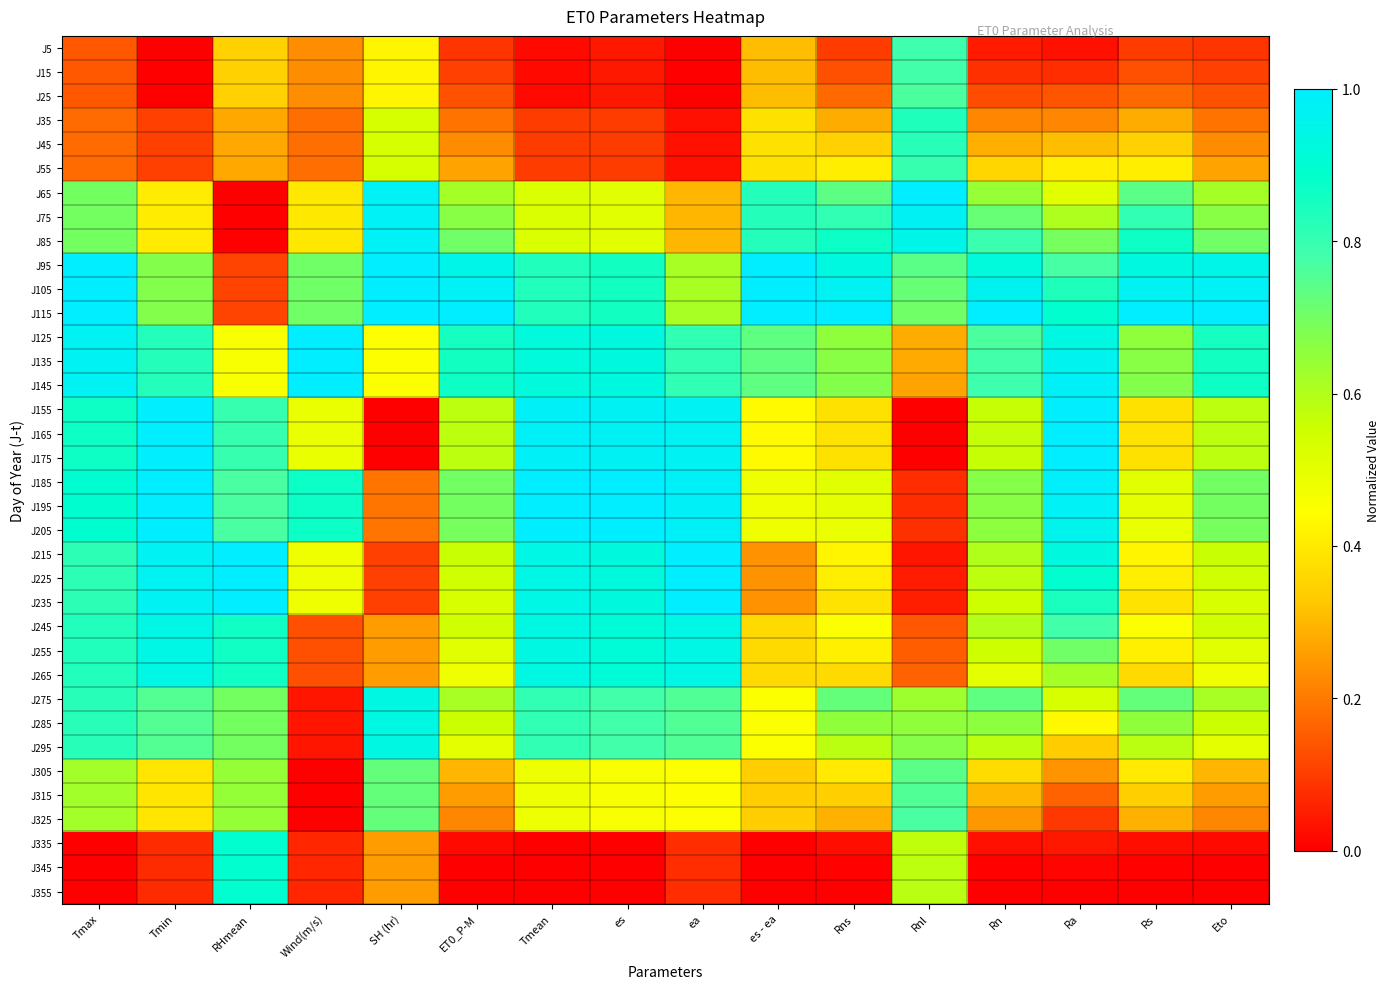

Reading left to right, list all the values displayed in this chart.

J5: Tmax=0.1	Tmin=0.0	RHmean=0.3	Wind(m/s)=0.2	SH (hr)=0.4	ET0_P-M=0.1	Tmean=0.0	es=0.0	ea=0.0	es - ea=0.3	Rns=0.1	Rnl=0.8	Rn=0.0	Ra=0.0	Rs=0.1	Eto=0.1
J15: Tmax=0.1	Tmin=0.0	RHmean=0.3	Wind(m/s)=0.2	SH (hr)=0.4	ET0_P-M=0.1	Tmean=0.0	es=0.0	ea=0.0	es - ea=0.3	Rns=0.1	Rnl=0.8	Rn=0.1	Ra=0.1	Rs=0.1	Eto=0.1
J25: Tmax=0.1	Tmin=0.0	RHmean=0.3	Wind(m/s)=0.2	SH (hr)=0.4	ET0_P-M=0.1	Tmean=0.0	es=0.0	ea=0.0	es - ea=0.3	Rns=0.2	Rnl=0.8	Rn=0.1	Ra=0.1	Rs=0.2	Eto=0.1
J35: Tmax=0.2	Tmin=0.1	RHmean=0.3	Wind(m/s)=0.2	SH (hr)=0.5	ET0_P-M=0.2	Tmean=0.1	es=0.1	ea=0.0	es - ea=0.4	Rns=0.3	Rnl=0.8	Rn=0.2	Ra=0.2	Rs=0.3	Eto=0.2
J45: Tmax=0.2	Tmin=0.1	RHmean=0.3	Wind(m/s)=0.2	SH (hr)=0.5	ET0_P-M=0.2	Tmean=0.1	es=0.1	ea=0.0	es - ea=0.4	Rns=0.3	Rnl=0.8	Rn=0.3	Ra=0.3	Rs=0.3	Eto=0.2
J55: Tmax=0.2	Tmin=0.1	RHmean=0.3	Wind(m/s)=0.2	SH (hr)=0.5	ET0_P-M=0.3	Tmean=0.1	es=0.1	ea=0.0	es - ea=0.4	Rns=0.4	Rnl=0.8	Rn=0.4	Ra=0.4	Rs=0.4	Eto=0.3
J65: Tmax=0.7	Tmin=0.4	RHmean=0.0	Wind(m/s)=0.4	SH (hr)=1.0	ET0_P-M=0.6	Tmean=0.5	es=0.5	ea=0.3	es - ea=0.8	Rns=0.7	Rnl=1.0	Rn=0.6	Ra=0.5	Rs=0.7	Eto=0.6
J75: Tmax=0.7	Tmin=0.4	RHmean=0.0	Wind(m/s)=0.4	SH (hr)=1.0	ET0_P-M=0.7	Tmean=0.5	es=0.5	ea=0.3	es - ea=0.8	Rns=0.8	Rnl=1.0	Rn=0.7	Ra=0.6	Rs=0.8	Eto=0.7
J85: Tmax=0.7	Tmin=0.4	RHmean=0.0	Wind(m/s)=0.4	SH (hr)=1.0	ET0_P-M=0.7	Tmean=0.5	es=0.5	ea=0.3	es - ea=0.8	Rns=0.9	Rnl=1.0	Rn=0.8	Ra=0.7	Rs=0.9	Eto=0.7
J95: Tmax=1.0	Tmin=0.7	RHmean=0.1	Wind(m/s)=0.7	SH (hr)=1.0	ET0_P-M=0.9	Tmean=0.8	es=0.9	ea=0.6	es - ea=1.0	Rns=0.9	Rnl=0.7	Rn=0.9	Ra=0.8	Rs=0.9	Eto=0.9
J105: Tmax=1.0	Tmin=0.7	RHmean=0.1	Wind(m/s)=0.7	SH (hr)=1.0	ET0_P-M=1.0	Tmean=0.8	es=0.9	ea=0.6	es - ea=1.0	Rns=1.0	Rnl=0.7	Rn=1.0	Ra=0.8	Rs=1.0	Eto=1.0
J115: Tmax=1.0	Tmin=0.7	RHmean=0.1	Wind(m/s)=0.7	SH (hr)=1.0	ET0_P-M=1.0	Tmean=0.8	es=0.9	ea=0.6	es - ea=1.0	Rns=1.0	Rnl=0.7	Rn=1.0	Ra=0.9	Rs=1.0	Eto=1.0
J125: Tmax=1.0	Tmin=0.8	RHmean=0.5	Wind(m/s)=1.0	SH (hr)=0.4	ET0_P-M=0.8	Tmean=0.9	es=0.9	ea=0.8	es - ea=0.7	Rns=0.7	Rnl=0.3	Rn=0.8	Ra=0.9	Rs=0.7	Eto=0.8
J135: Tmax=1.0	Tmin=0.8	RHmean=0.5	Wind(m/s)=1.0	SH (hr)=0.4	ET0_P-M=0.9	Tmean=0.9	es=0.9	ea=0.8	es - ea=0.7	Rns=0.7	Rnl=0.3	Rn=0.8	Ra=1.0	Rs=0.7	Eto=0.9
J145: Tmax=1.0	Tmin=0.8	RHmean=0.5	Wind(m/s)=1.0	SH (hr)=0.4	ET0_P-M=0.9	Tmean=0.9	es=0.9	ea=0.8	es - ea=0.7	Rns=0.7	Rnl=0.3	Rn=0.8	Ra=1.0	Rs=0.7	Eto=0.9
J155: Tmax=0.9	Tmin=1.0	RHmean=0.8	Wind(m/s)=0.5	SH (hr)=0.0	ET0_P-M=0.6	Tmean=1.0	es=1.0	ea=1.0	es - ea=0.4	Rns=0.4	Rnl=0.0	Rn=0.6	Ra=1.0	Rs=0.4	Eto=0.6
J165: Tmax=0.9	Tmin=1.0	RHmean=0.8	Wind(m/s)=0.5	SH (hr)=0.0	ET0_P-M=0.6	Tmean=1.0	es=1.0	ea=1.0	es - ea=0.4	Rns=0.4	Rnl=0.0	Rn=0.6	Ra=1.0	Rs=0.4	Eto=0.6
J175: Tmax=0.9	Tmin=1.0	RHmean=0.8	Wind(m/s)=0.5	SH (hr)=0.0	ET0_P-M=0.6	Tmean=1.0	es=1.0	ea=1.0	es - ea=0.4	Rns=0.4	Rnl=0.0	Rn=0.6	Ra=1.0	Rs=0.4	Eto=0.6
J185: Tmax=0.9	Tmin=1.0	RHmean=0.8	Wind(m/s)=0.9	SH (hr)=0.2	ET0_P-M=0.7	Tmean=1.0	es=1.0	ea=1.0	es - ea=0.5	Rns=0.5	Rnl=0.1	Rn=0.7	Ra=1.0	Rs=0.5	Eto=0.7
J195: Tmax=0.9	Tmin=1.0	RHmean=0.8	Wind(m/s)=0.9	SH (hr)=0.2	ET0_P-M=0.7	Tmean=1.0	es=1.0	ea=1.0	es - ea=0.5	Rns=0.5	Rnl=0.1	Rn=0.7	Ra=1.0	Rs=0.5	Eto=0.7
J205: Tmax=0.9	Tmin=1.0	RHmean=0.8	Wind(m/s)=0.9	SH (hr)=0.2	ET0_P-M=0.7	Tmean=1.0	es=1.0	ea=1.0	es - ea=0.5	Rns=0.5	Rnl=0.1	Rn=0.7	Ra=1.0	Rs=0.5	Eto=0.7
J215: Tmax=0.8	Tmin=1.0	RHmean=1.0	Wind(m/s)=0.5	SH (hr)=0.1	ET0_P-M=0.6	Tmean=0.9	es=0.9	ea=1.0	es - ea=0.2	Rns=0.4	Rnl=0.0	Rn=0.6	Ra=0.9	Rs=0.4	Eto=0.6
J225: Tmax=0.8	Tmin=1.0	RHmean=1.0	Wind(m/s)=0.5	SH (hr)=0.1	ET0_P-M=0.5	Tmean=0.9	es=0.9	ea=1.0	es - ea=0.2	Rns=0.4	Rnl=0.0	Rn=0.6	Ra=0.9	Rs=0.4	Eto=0.5
J235: Tmax=0.8	Tmin=1.0	RHmean=1.0	Wind(m/s)=0.5	SH (hr)=0.1	ET0_P-M=0.5	Tmean=0.9	es=0.9	ea=1.0	es - ea=0.2	Rns=0.4	Rnl=0.1	Rn=0.6	Ra=0.8	Rs=0.4	Eto=0.5
J245: Tmax=0.8	Tmin=0.9	RHmean=0.9	Wind(m/s)=0.1	SH (hr)=0.3	ET0_P-M=0.5	Tmean=0.9	es=0.9	ea=0.9	es - ea=0.4	Rns=0.5	Rnl=0.1	Rn=0.6	Ra=0.8	Rs=0.5	Eto=0.5
J255: Tmax=0.8	Tmin=0.9	RHmean=0.9	Wind(m/s)=0.1	SH (hr)=0.3	ET0_P-M=0.5	Tmean=0.9	es=0.9	ea=0.9	es - ea=0.4	Rns=0.4	Rnl=0.2	Rn=0.6	Ra=0.7	Rs=0.4	Eto=0.5
J265: Tmax=0.8	Tmin=0.9	RHmean=0.9	Wind(m/s)=0.1	SH (hr)=0.3	ET0_P-M=0.5	Tmean=0.9	es=0.9	ea=0.9	es - ea=0.4	Rns=0.4	Rnl=0.2	Rn=0.5	Ra=0.6	Rs=0.4	Eto=0.5
J275: Tmax=0.8	Tmin=0.8	RHmean=0.7	Wind(m/s)=0.0	SH (hr)=0.9	ET0_P-M=0.6	Tmean=0.8	es=0.8	ea=0.8	es - ea=0.5	Rns=0.7	Rnl=0.6	Rn=0.7	Ra=0.5	Rs=0.7	Eto=0.6
J285: Tmax=0.8	Tmin=0.8	RHmean=0.7	Wind(m/s)=0.0	SH (hr)=0.9	ET0_P-M=0.6	Tmean=0.8	es=0.8	ea=0.8	es - ea=0.5	Rns=0.7	Rnl=0.7	Rn=0.7	Ra=0.4	Rs=0.7	Eto=0.6
J295: Tmax=0.8	Tmin=0.8	RHmean=0.7	Wind(m/s)=0.0	SH (hr)=0.9	ET0_P-M=0.5	Tmean=0.8	es=0.8	ea=0.8	es - ea=0.5	Rns=0.6	Rnl=0.7	Rn=0.6	Ra=0.3	Rs=0.6	Eto=0.5
J305: Tmax=0.6	Tmin=0.4	RHmean=0.6	Wind(m/s)=0.0	SH (hr)=0.7	ET0_P-M=0.3	Tmean=0.5	es=0.5	ea=0.4	es - ea=0.3	Rns=0.4	Rnl=0.7	Rn=0.4	Ra=0.2	Rs=0.4	Eto=0.3
J315: Tmax=0.6	Tmin=0.4	RHmean=0.6	Wind(m/s)=0.0	SH (hr)=0.7	ET0_P-M=0.3	Tmean=0.5	es=0.5	ea=0.4	es - ea=0.3	Rns=0.3	Rnl=0.8	Rn=0.3	Ra=0.2	Rs=0.3	Eto=0.3
J325: Tmax=0.6	Tmin=0.4	RHmean=0.6	Wind(m/s)=0.0	SH (hr)=0.7	ET0_P-M=0.2	Tmean=0.5	es=0.5	ea=0.4	es - ea=0.3	Rns=0.3	Rnl=0.8	Rn=0.2	Ra=0.1	Rs=0.3	Eto=0.2
J335: Tmax=0.0	Tmin=0.1	RHmean=0.9	Wind(m/s)=0.1	SH (hr)=0.3	ET0_P-M=0.0	Tmean=0.0	es=0.0	ea=0.1	es - ea=0.0	Rns=0.0	Rnl=0.6	Rn=0.0	Ra=0.0	Rs=0.0	Eto=0.0
J345: Tmax=0.0	Tmin=0.1	RHmean=0.9	Wind(m/s)=0.1	SH (hr)=0.3	ET0_P-M=0.0	Tmean=0.0	es=0.0	ea=0.1	es - ea=0.0	Rns=0.0	Rnl=0.6	Rn=0.0	Ra=0.0	Rs=0.0	Eto=0.0
J355: Tmax=0.0	Tmin=0.1	RHmean=0.9	Wind(m/s)=0.1	SH (hr)=0.3	ET0_P-M=0.0	Tmean=0.0	es=0.0	ea=0.1	es - ea=0.0	Rns=0.0	Rnl=0.6	Rn=0.0	Ra=0.0	Rs=0.0	Eto=0.0